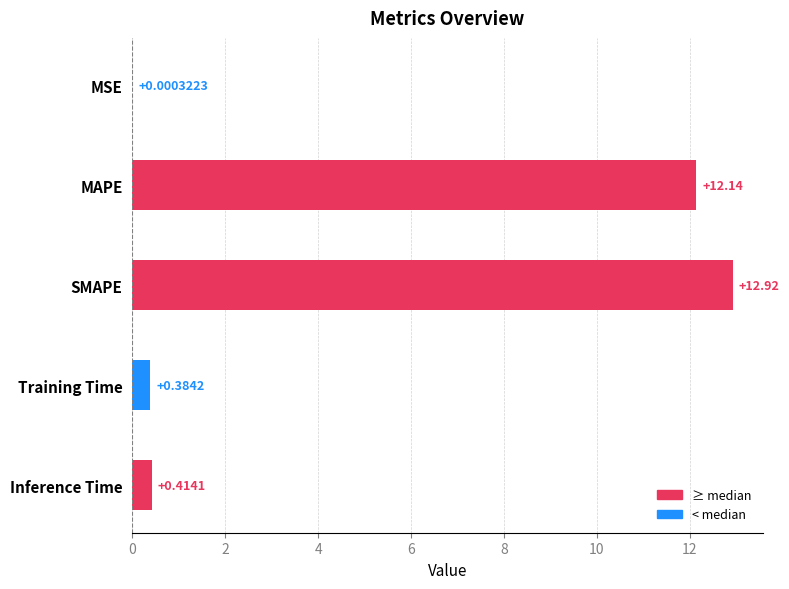

At which label is the value closest to 6?

Inference Time